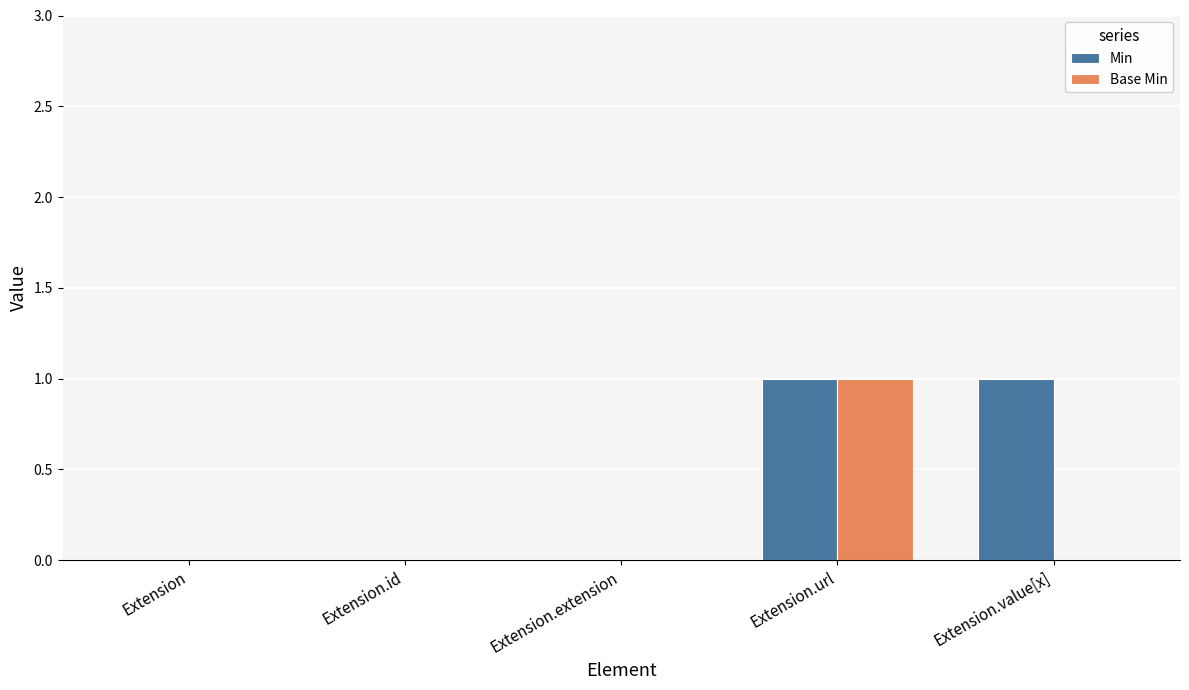

Is the value of Base Min at Extension.value[x] greater than the value of Min at Extension.value[x]?

No